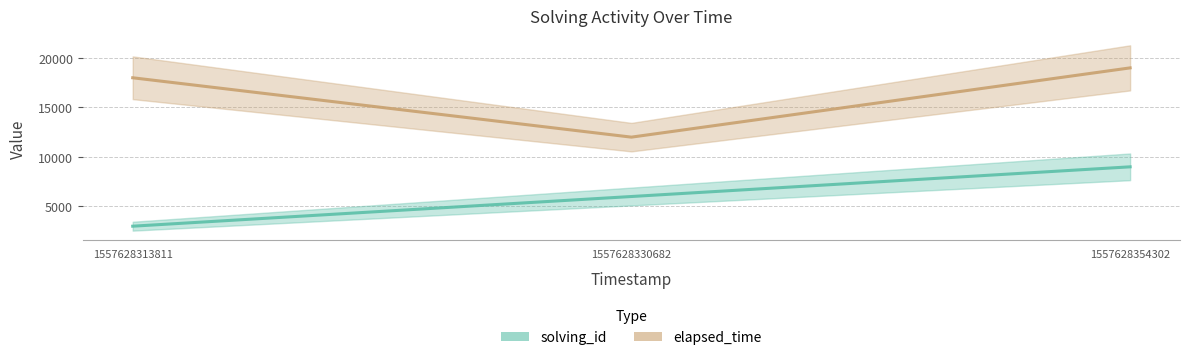

Reading left to right, extract all data points from this chart.

solving_id: 3000	6000	9000
elapsed_time: 18000	12000	19000